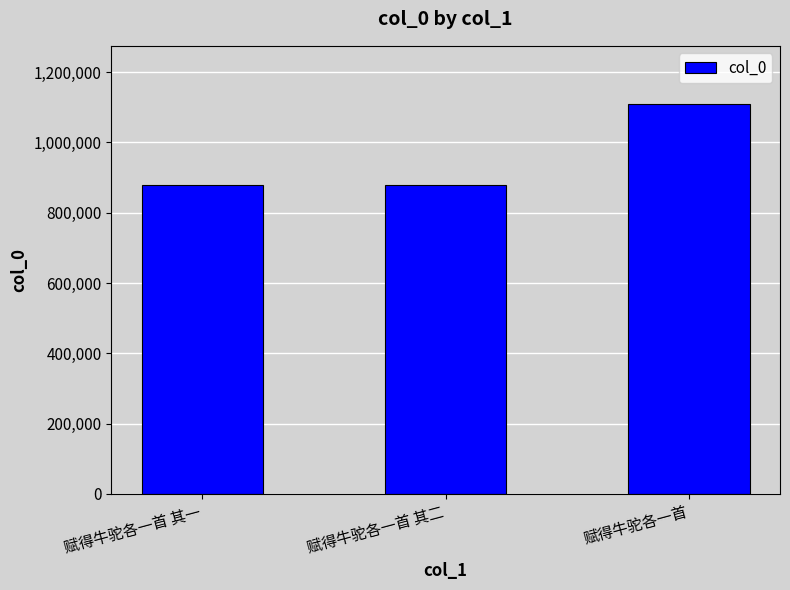

At which label is the value closest to 993246?

赋得牛驼各一首 其一